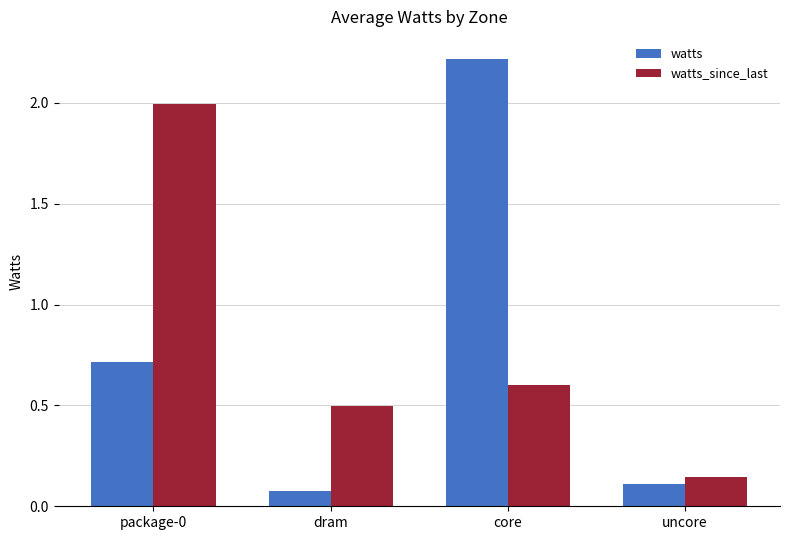

At which label is watts_since_last closest to 1?

core